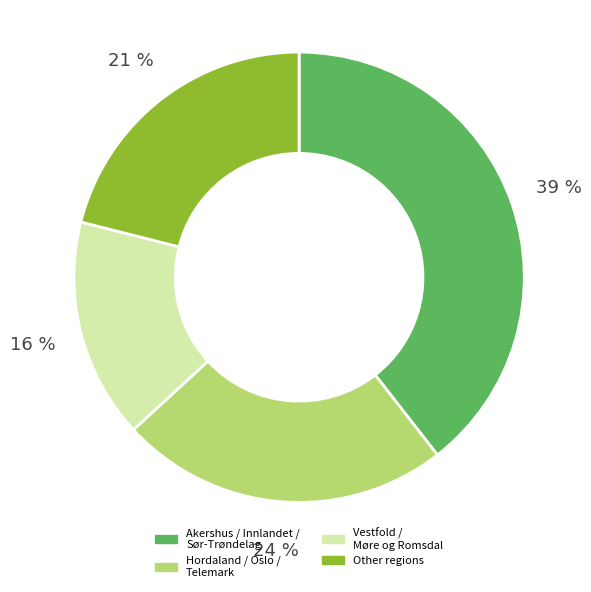

How many slices are in this pie chart?

4